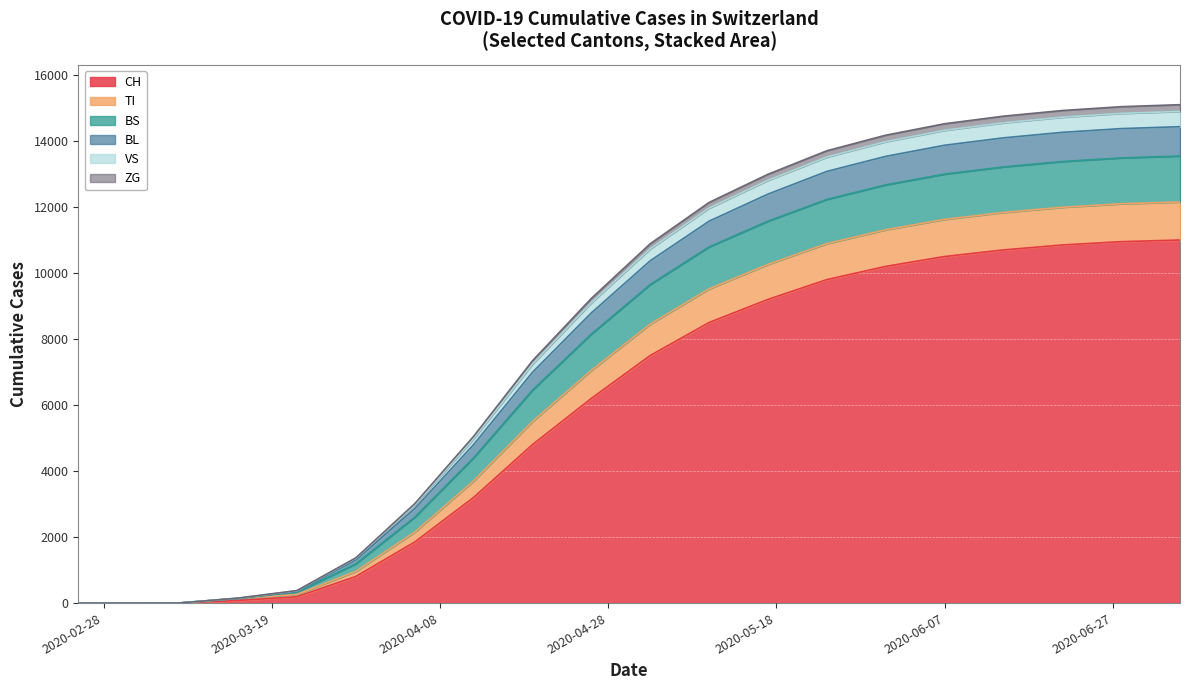

What is the maximum value for CH?

11000